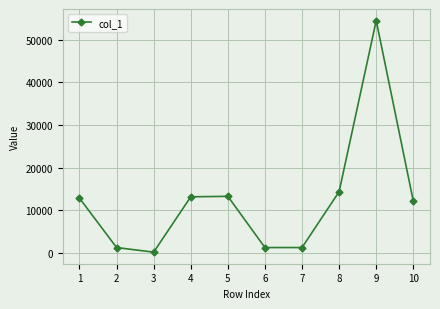

The value at 9 is 54533. True or false?

True